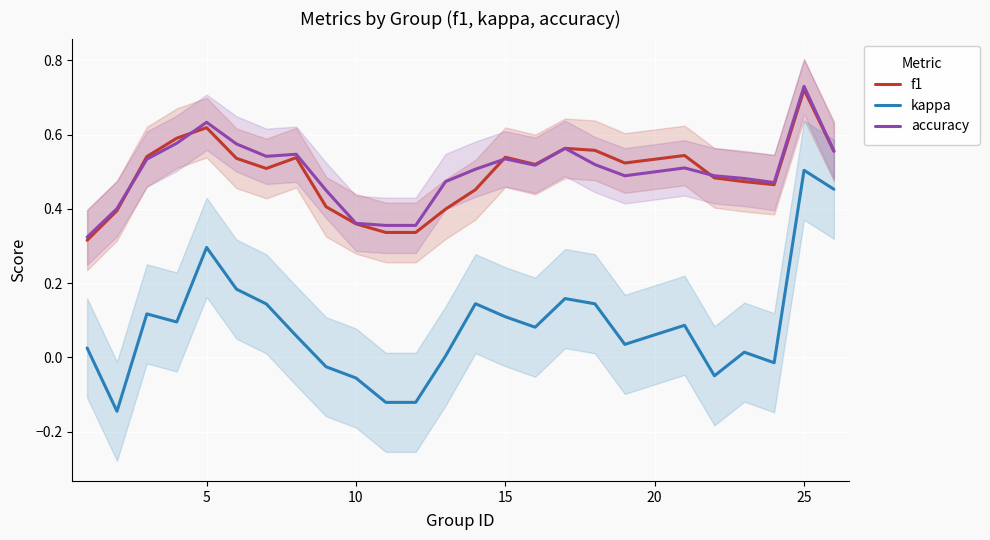

At which label does kappa reach its peak?

25